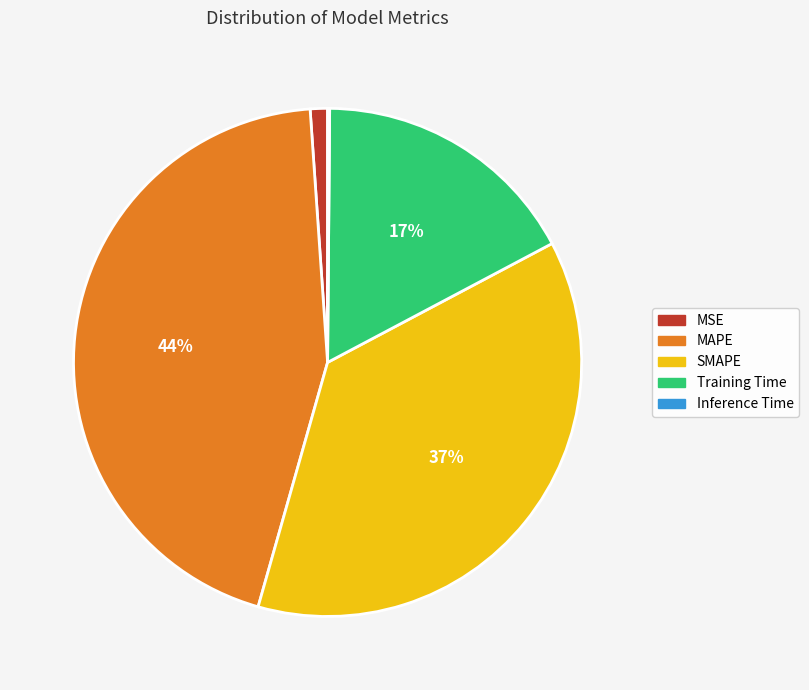

To the nearest percent, what percentage of the pie is MSE?

1%